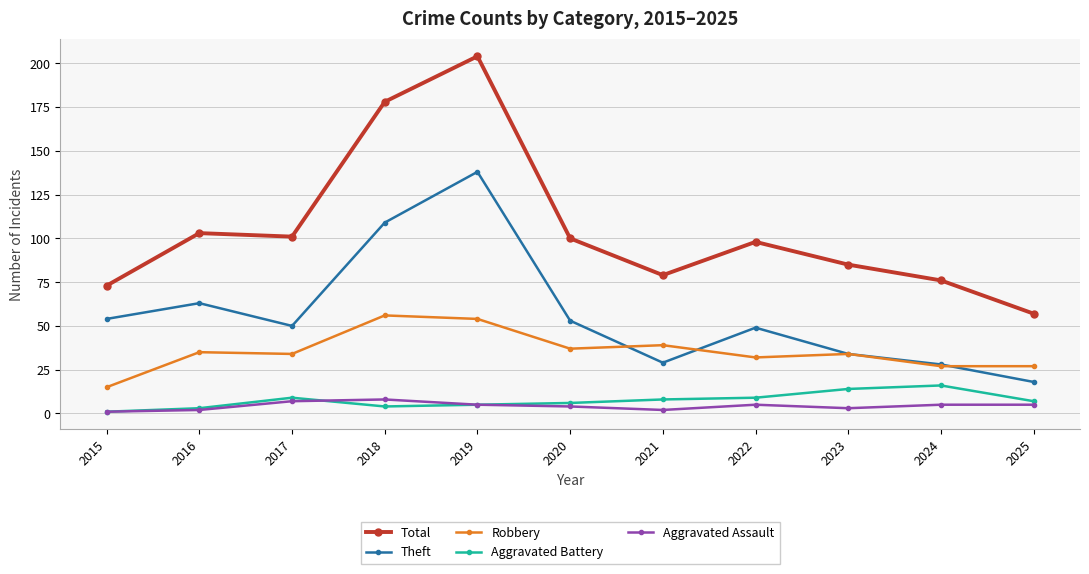

What is the value of the Theft point at the 4th from the left?

109